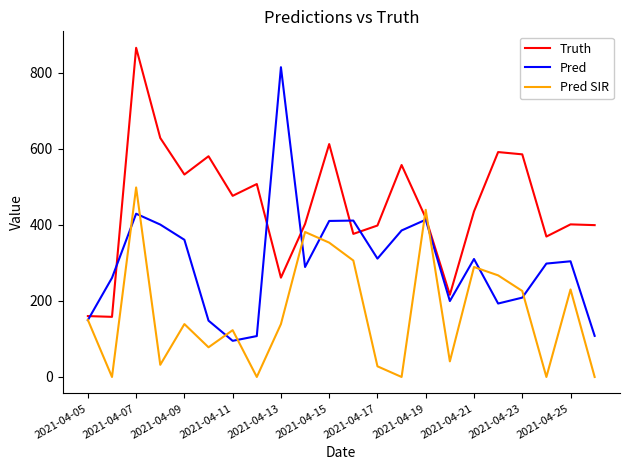

True or false: Pred SIR has more than 1 interior local peaks.

True